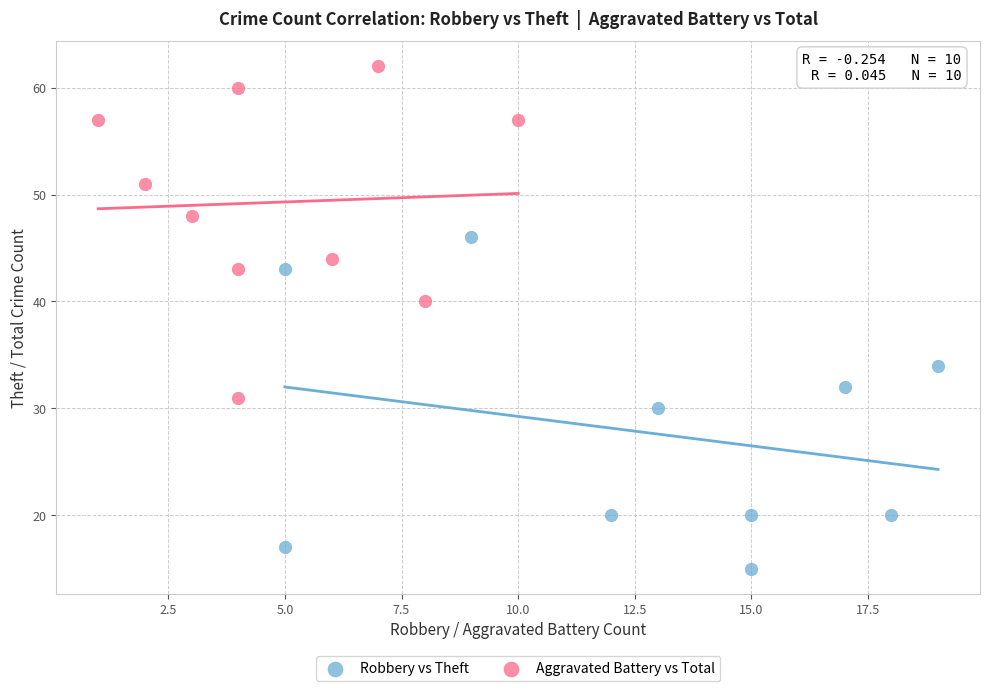

Which series contains the lowest Y value?

Robbery vs Theft